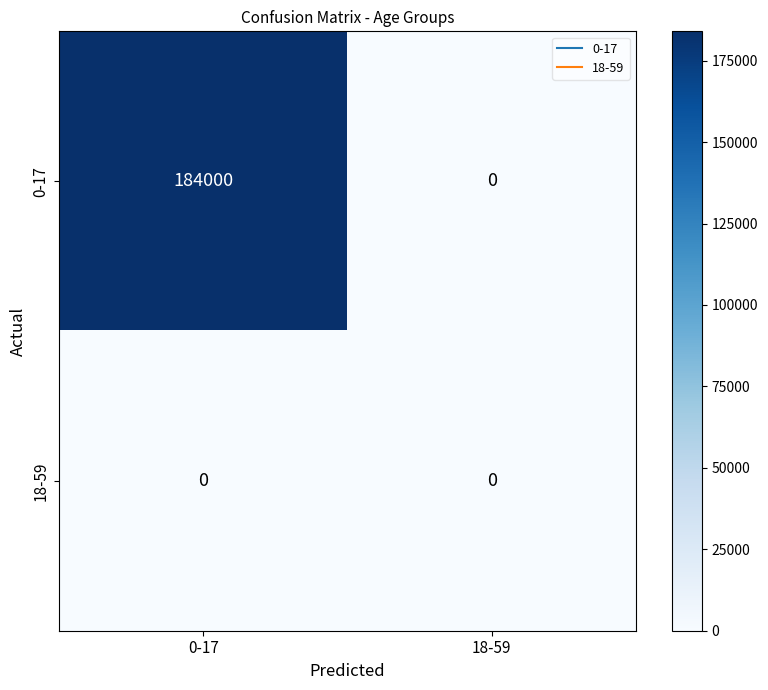

Reading left to right, transcribe all the data shown in this chart.

0-17: 0-17=184000	18-59=0
18-59: 0-17=0	18-59=0